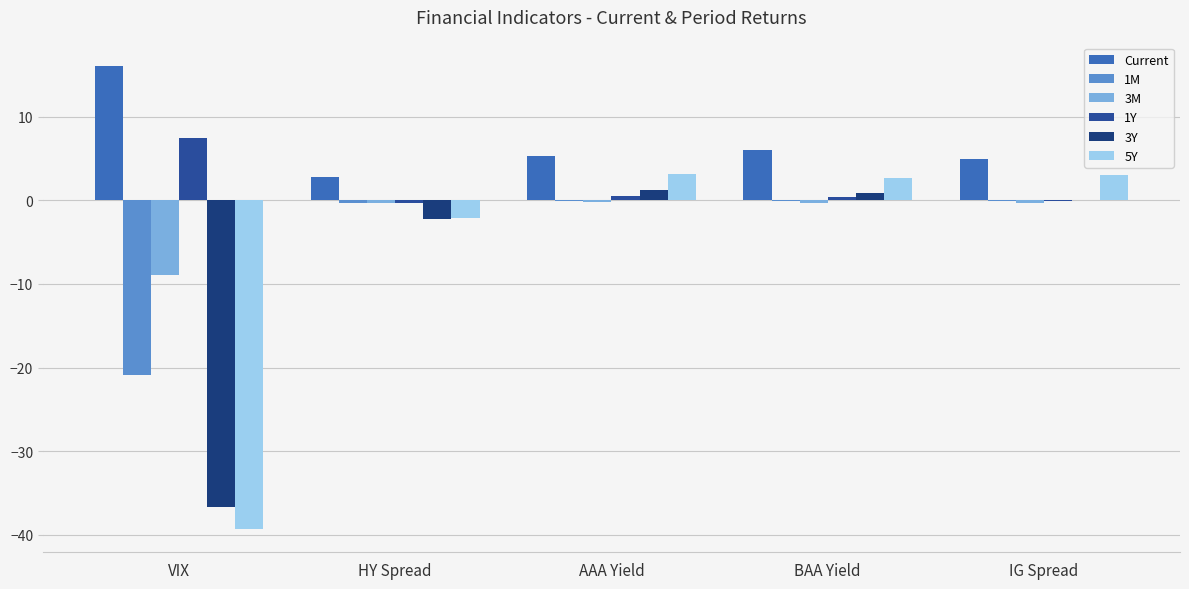

What value does the 5Y series have at VIX?

-39.3